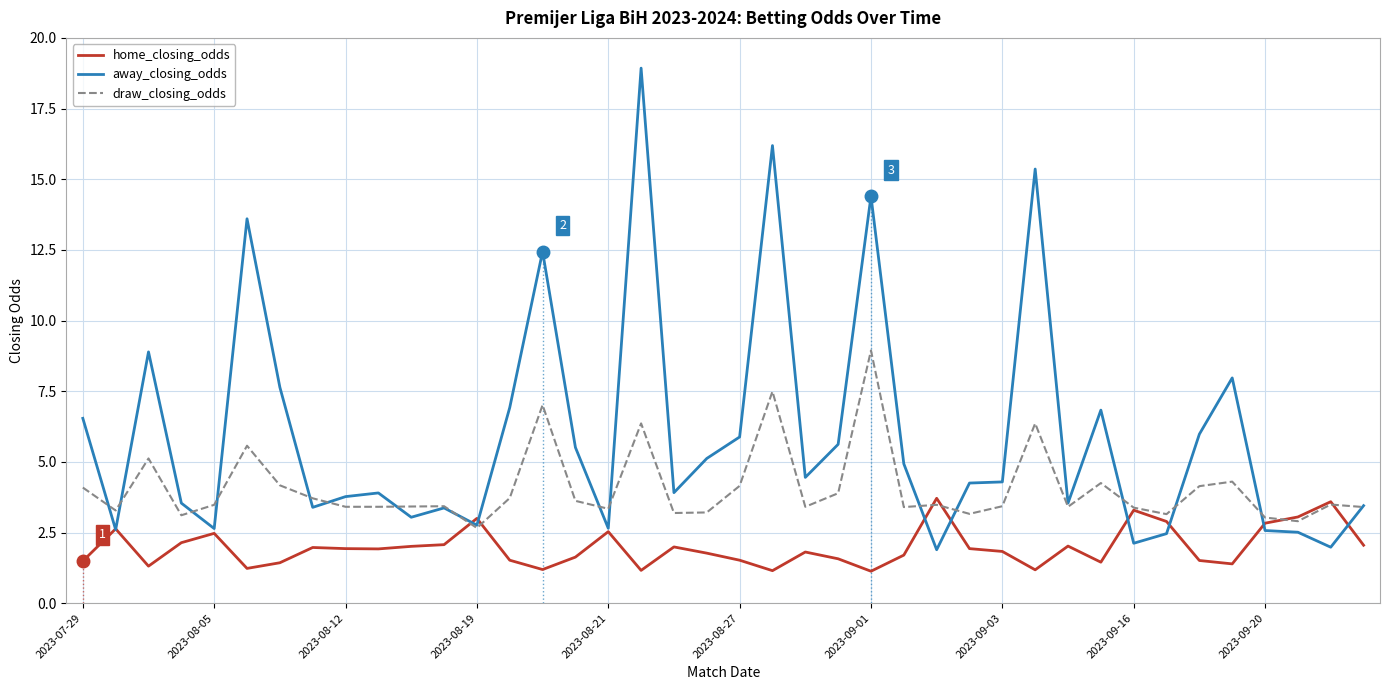

Rank the series by their average value, from highest to lowest.

away_closing_odds, draw_closing_odds, home_closing_odds